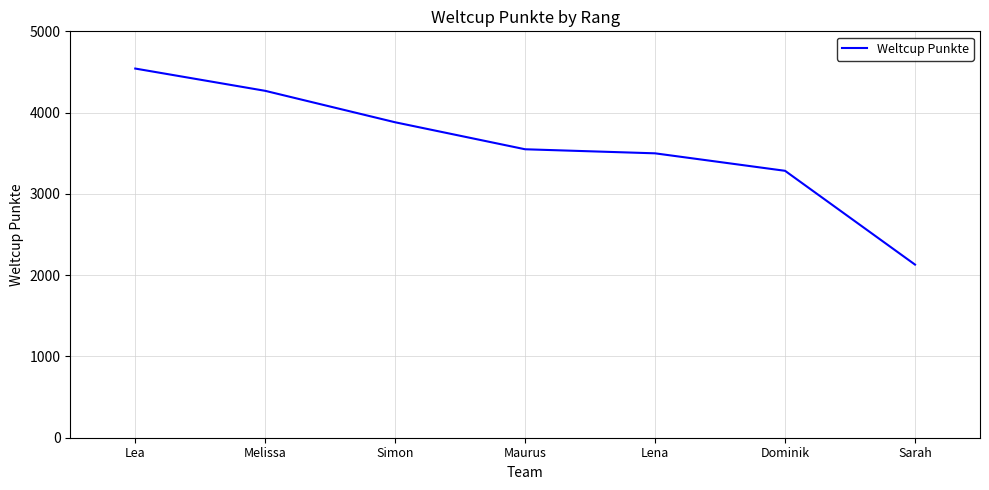

What is the sum of the values at Maurus and Lena?

7048